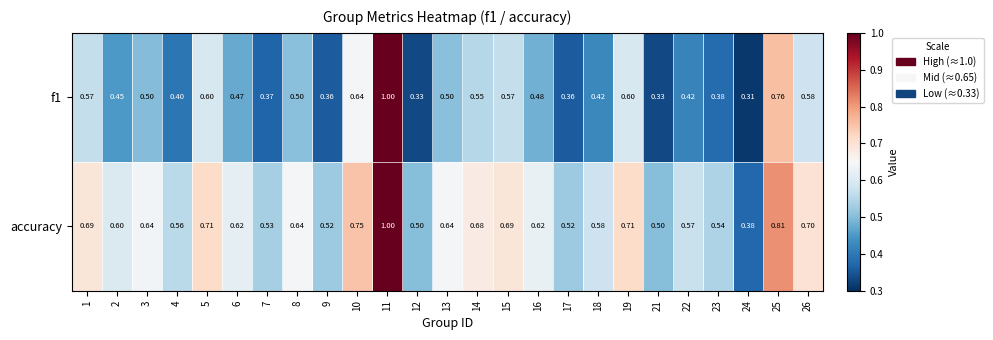

Which series changed the most between 11 and 15?

f1